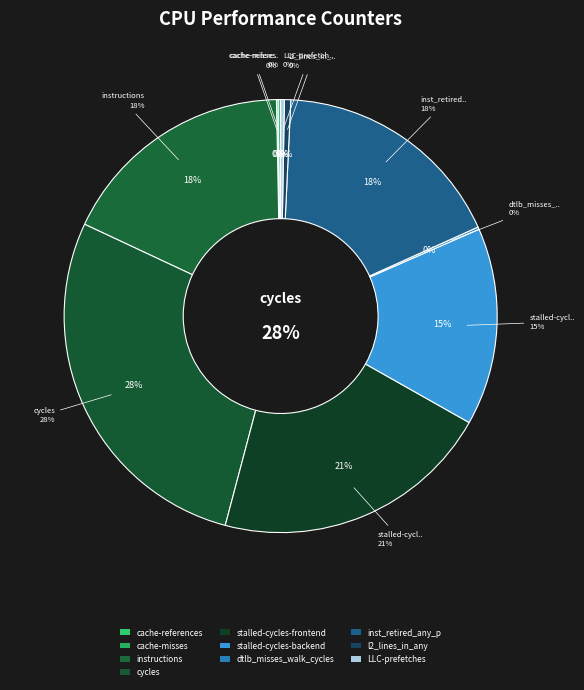

What percentage do instructions and cache-misses together represent?

17.8%